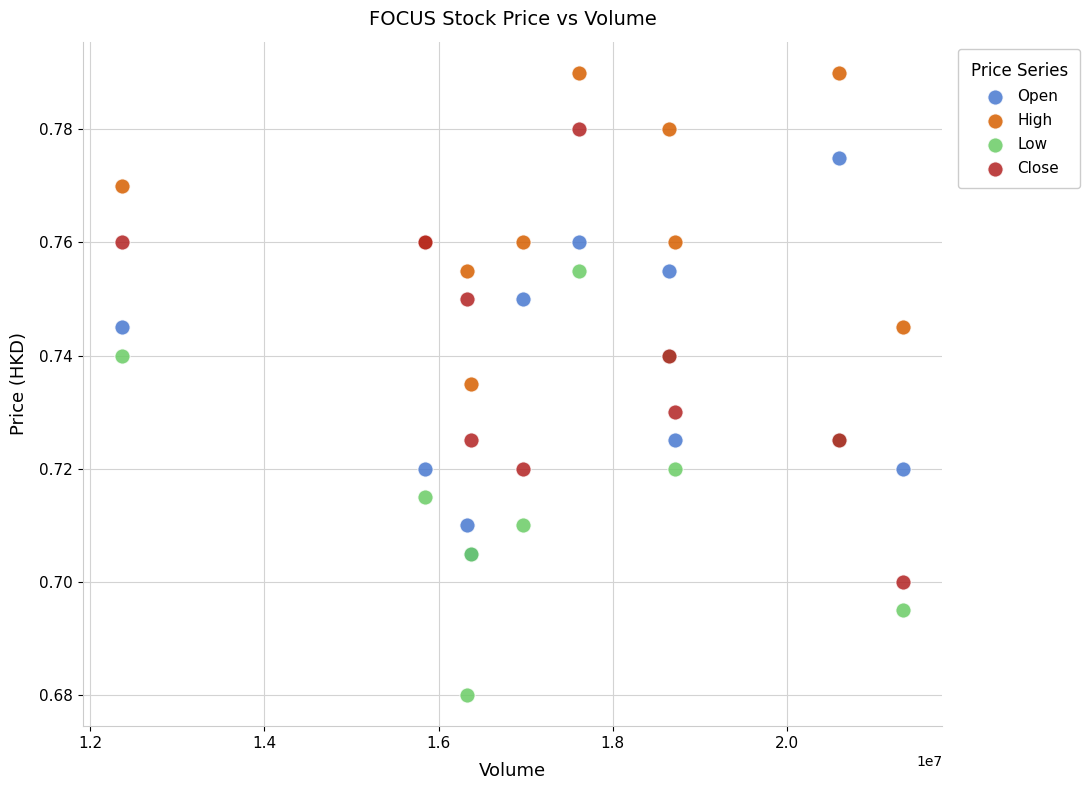

What are all the series names shown in the legend?

Open, High, Low, Close